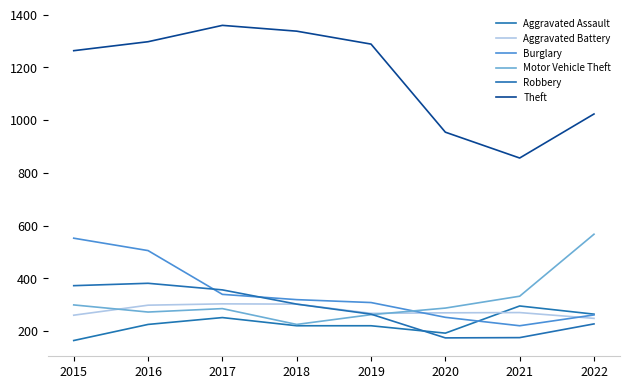

Which series changed the most between 2017 and 2020?

Theft